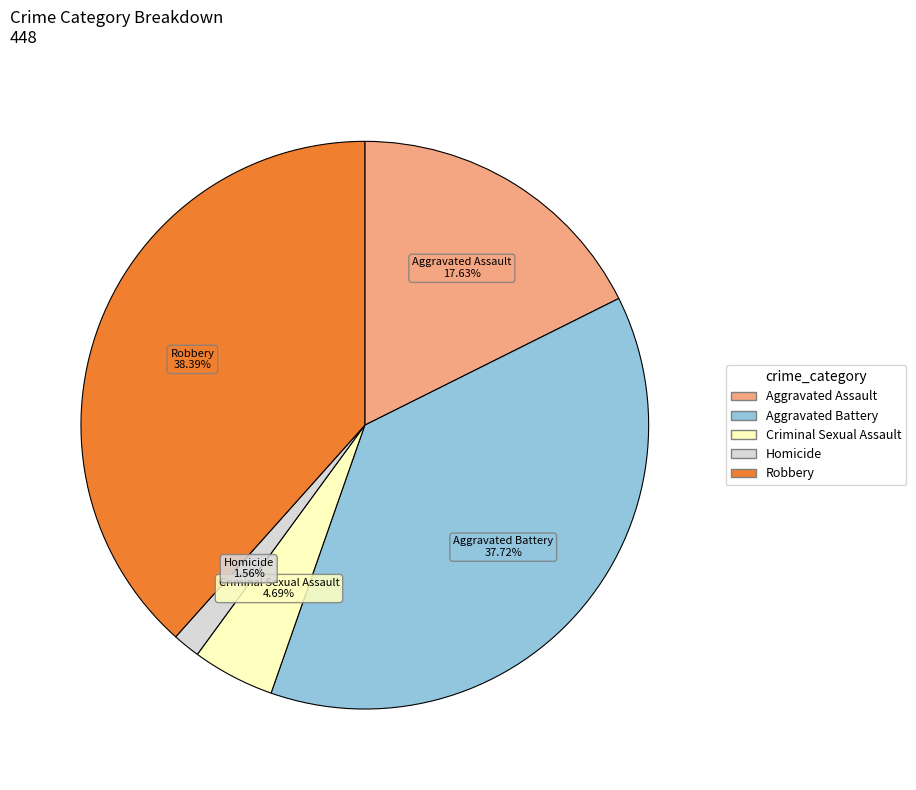

Does any single category account for the majority?

No